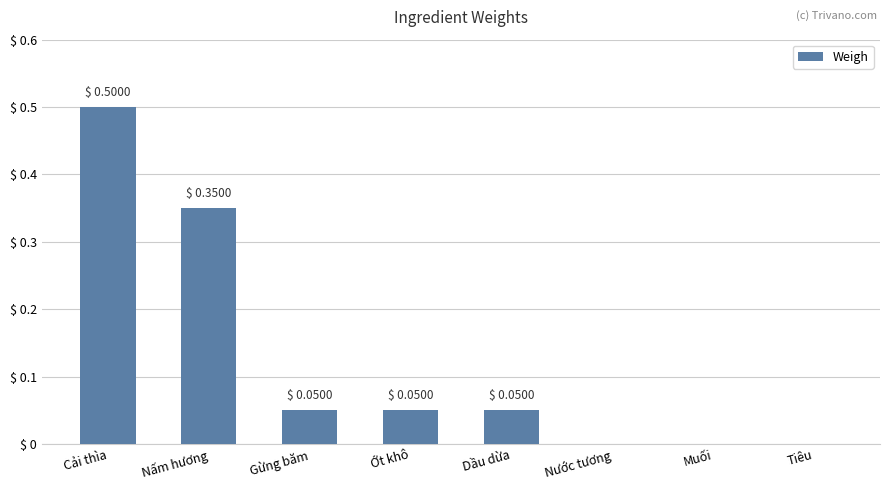

True or false: the data shows -0.3 at Tiêu.

False